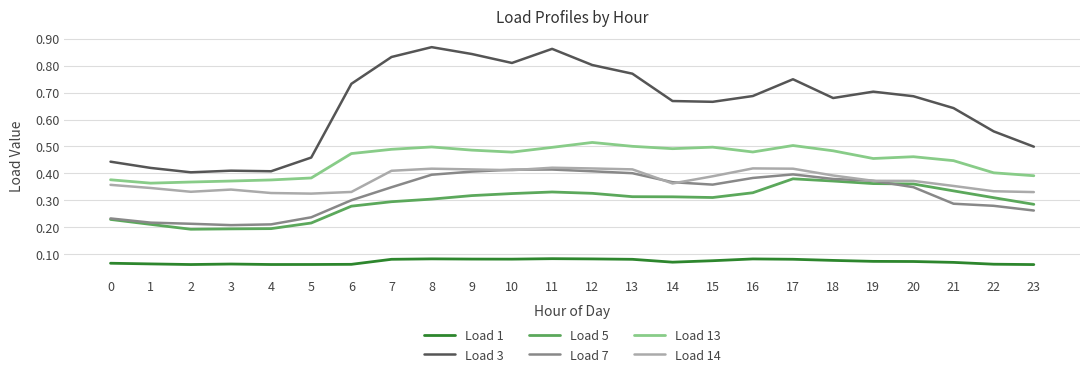

True or false: Load 5 has a value of 0.3 at 10.

True